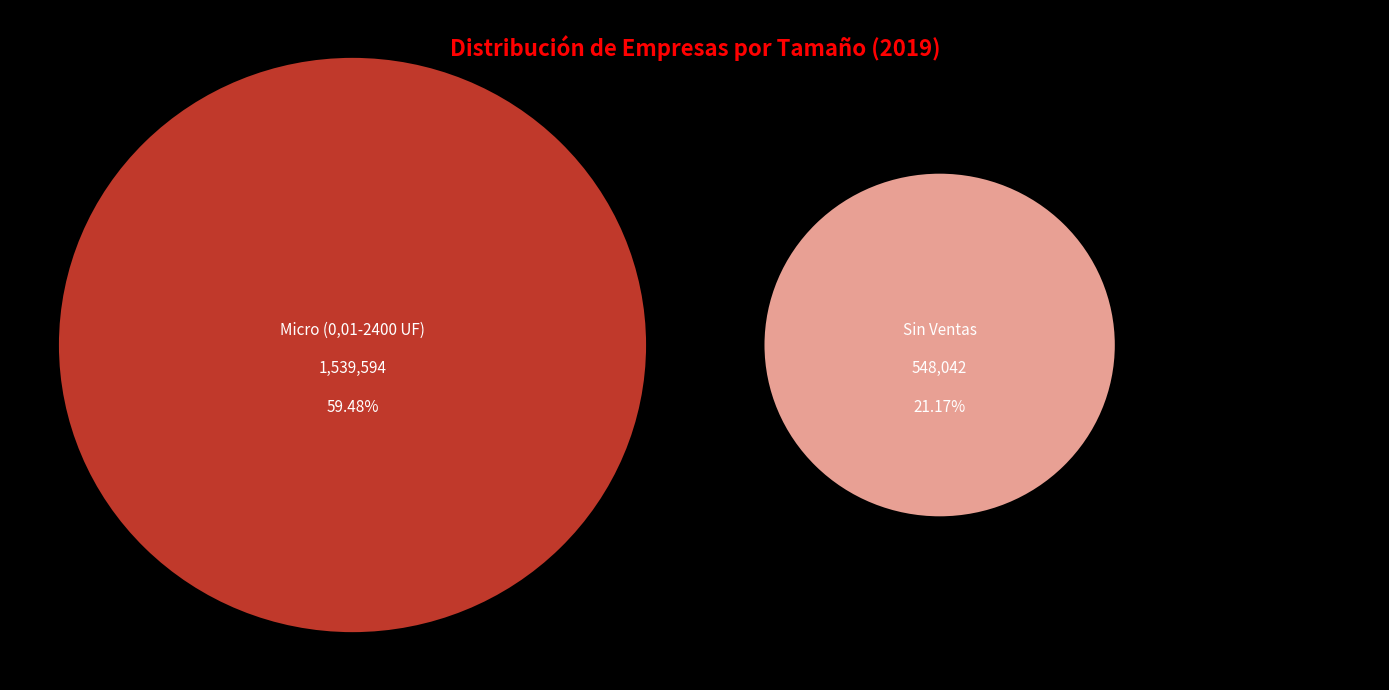

Does Micro (0,01-2400 UF) represent more than half of the total?

Yes